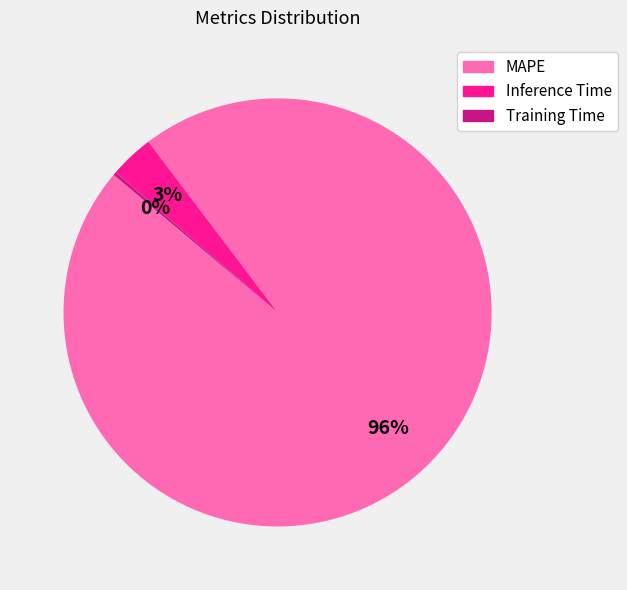

Between MAPE and Inference Time, which is larger?

MAPE